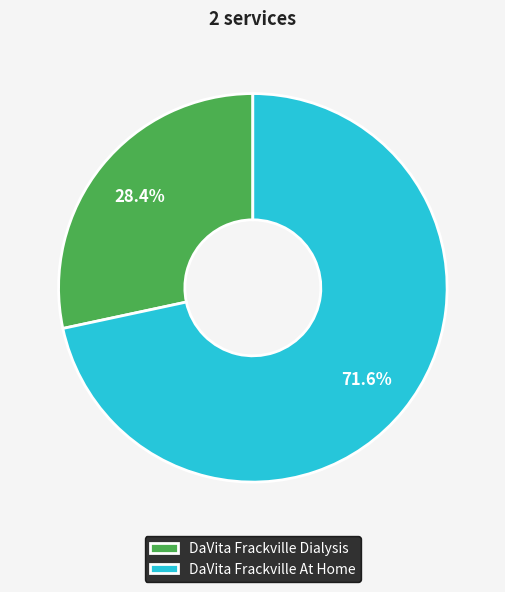

To the nearest percent, what percentage of the pie is DaVita Frackville Dialysis?

28%